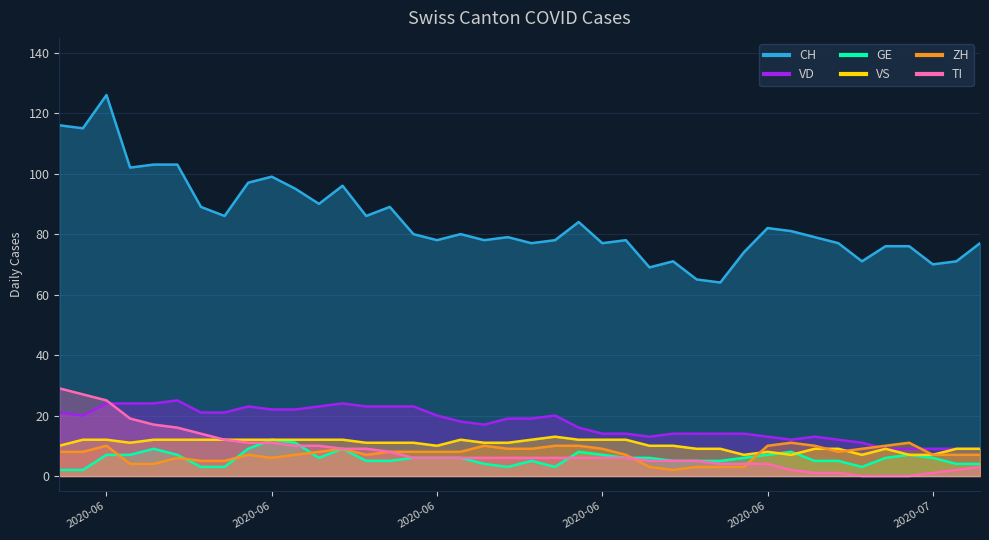

What is the sum of all TI values?

324